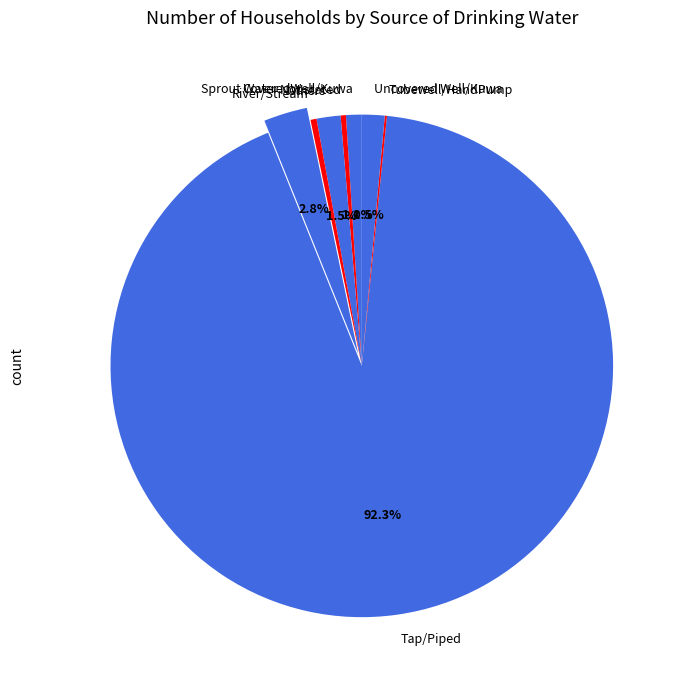

Does Tap/Piped represent more than half of the total?

Yes